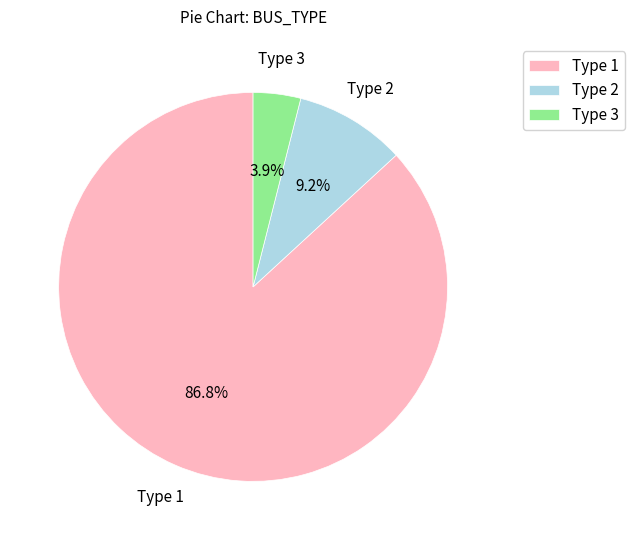

Rank the categories by value from highest to lowest.

Type 1, Type 2, Type 3